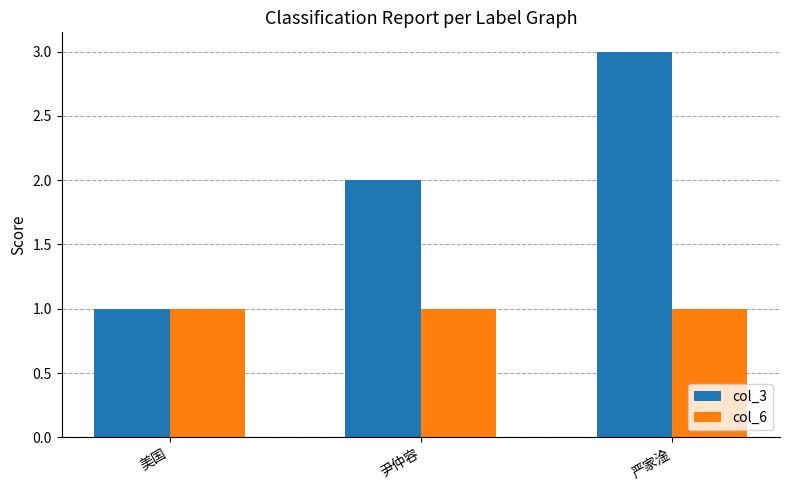

Which series has the largest range (max minus min)?

col_3